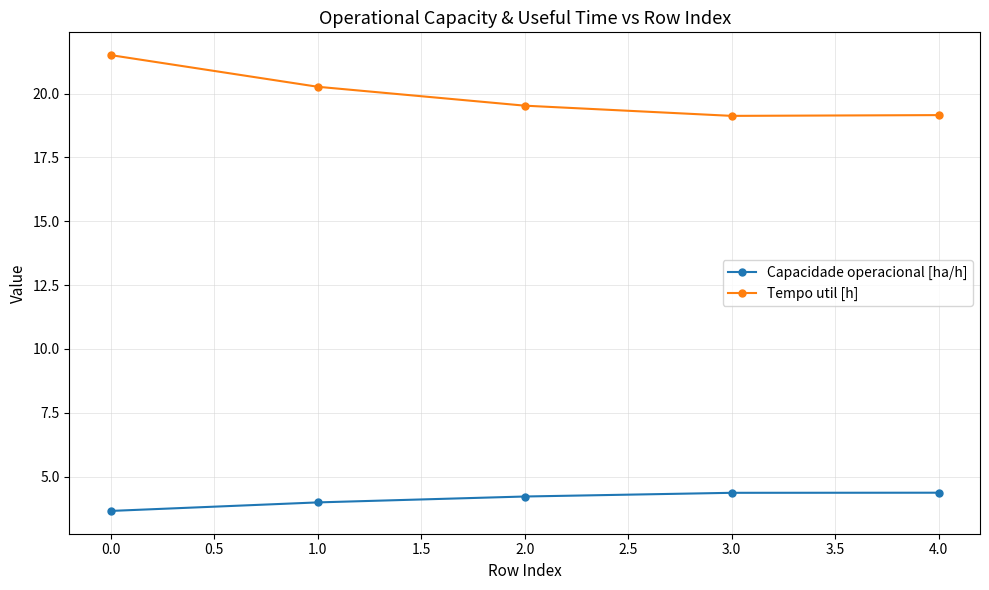

At how many categories does at least one series exceed 3?

5